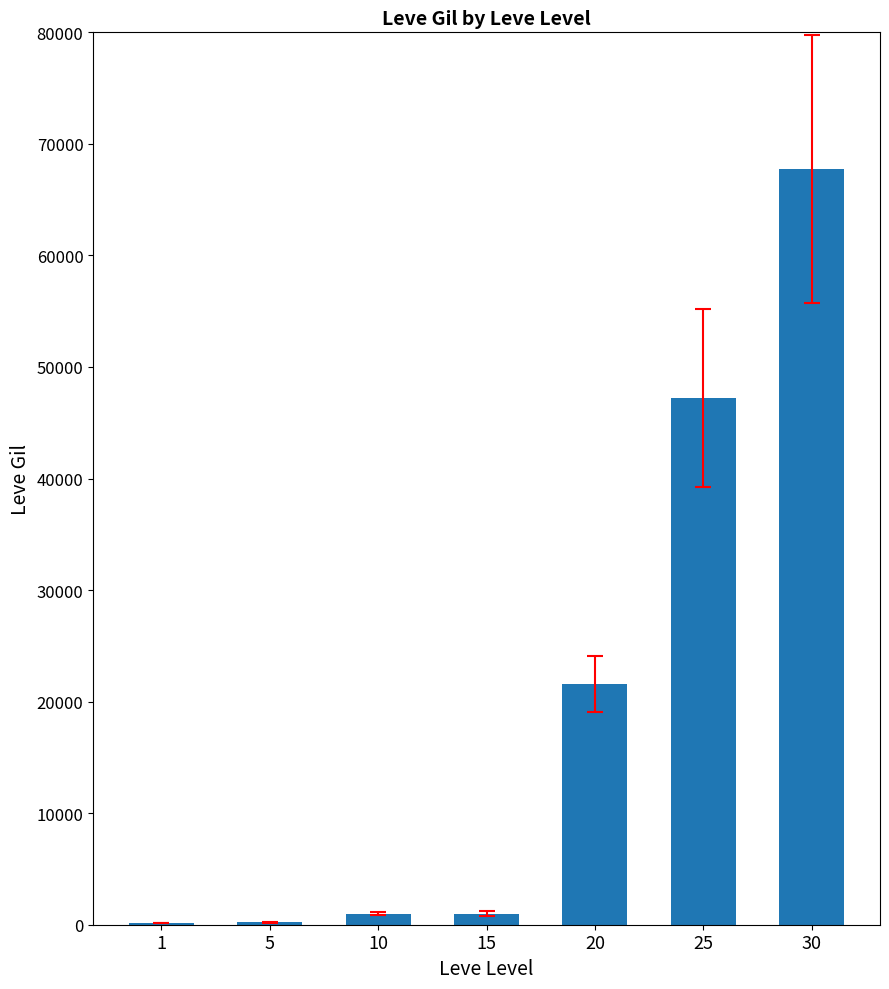

Is it true that the value at 20 is 32813?

False